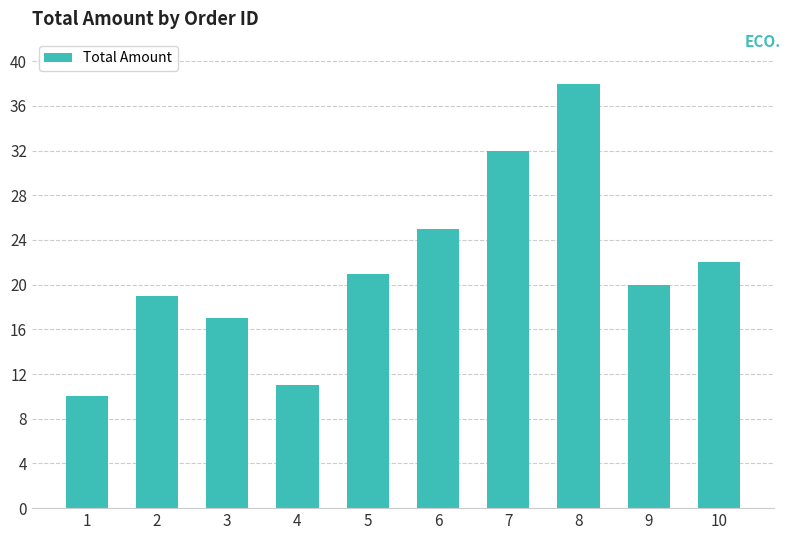

List the labels in order of value, largest first.

8, 7, 6, 10, 5, 9, 2, 3, 4, 1